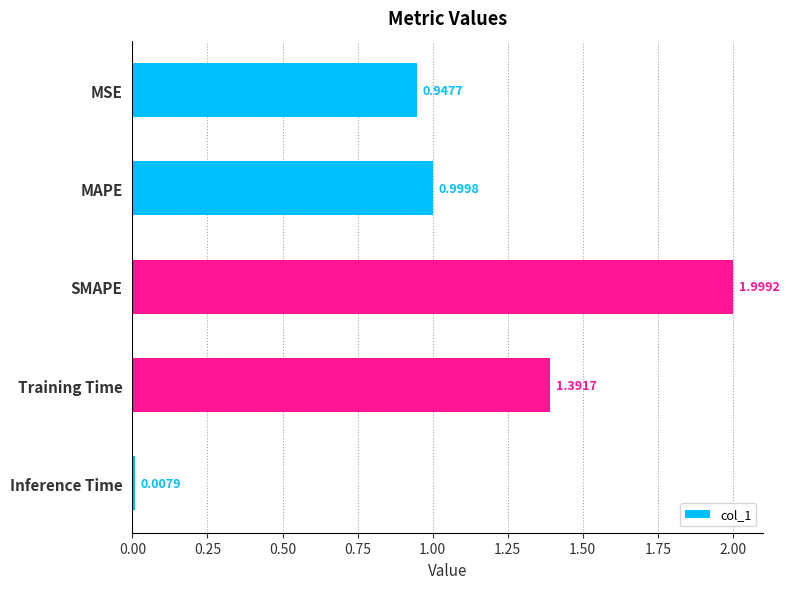

What is the label of the 4th bar from the bottom?

MAPE